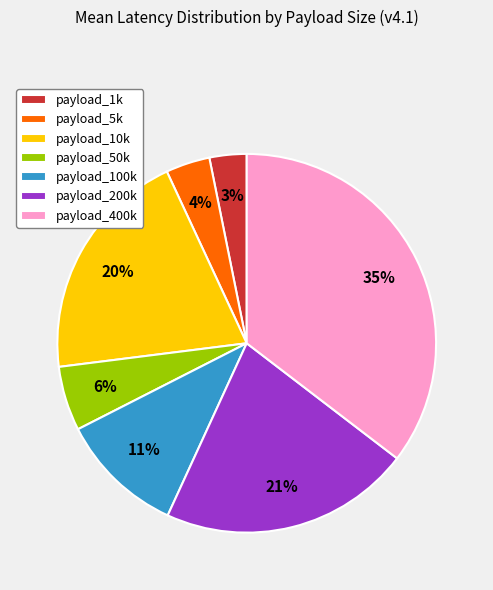

What percentage is the payload_10k slice, to the nearest percent?

20%